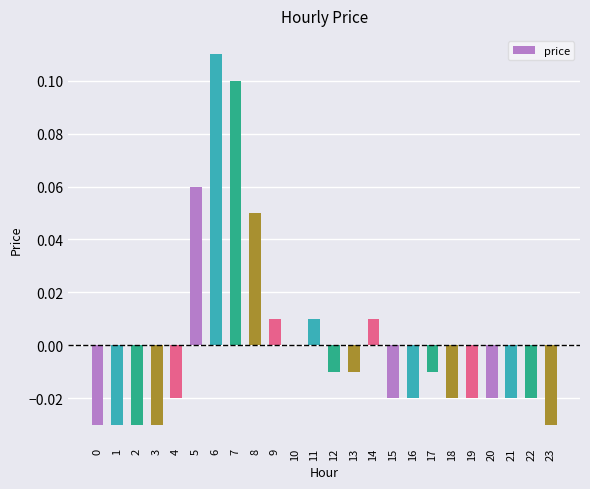

Where does the data first go above 0?

5